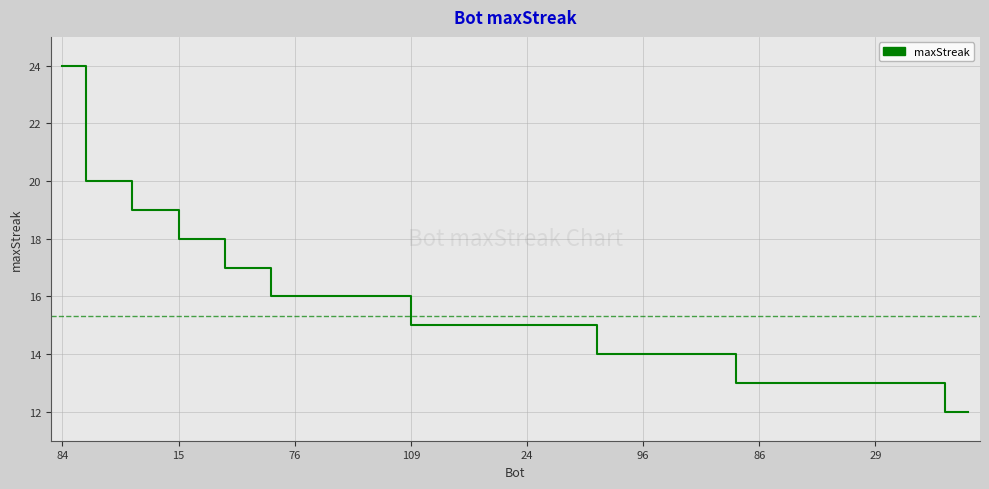

What is the difference between the maximum and minimum values?

12